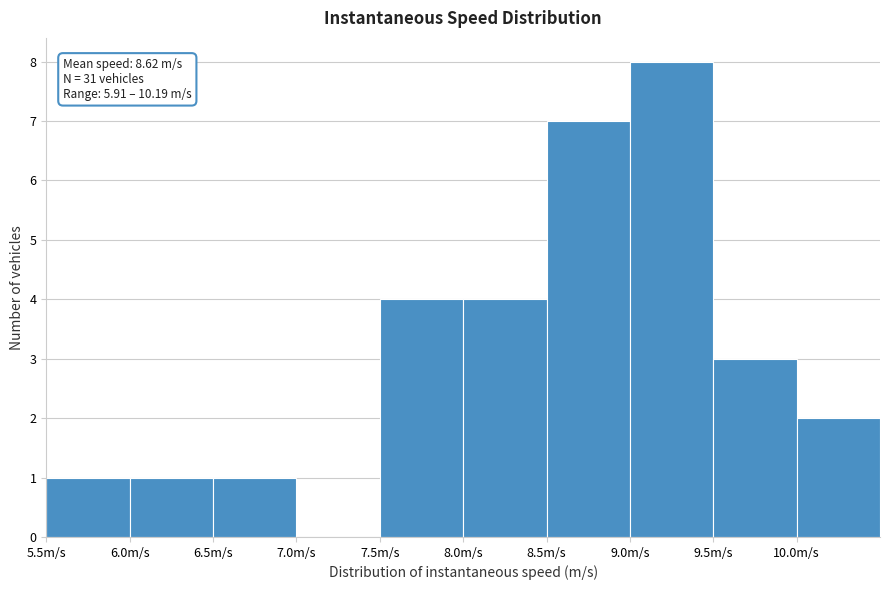

Over which range of the x-axis is the bar tallest?

9.0 to 9.5